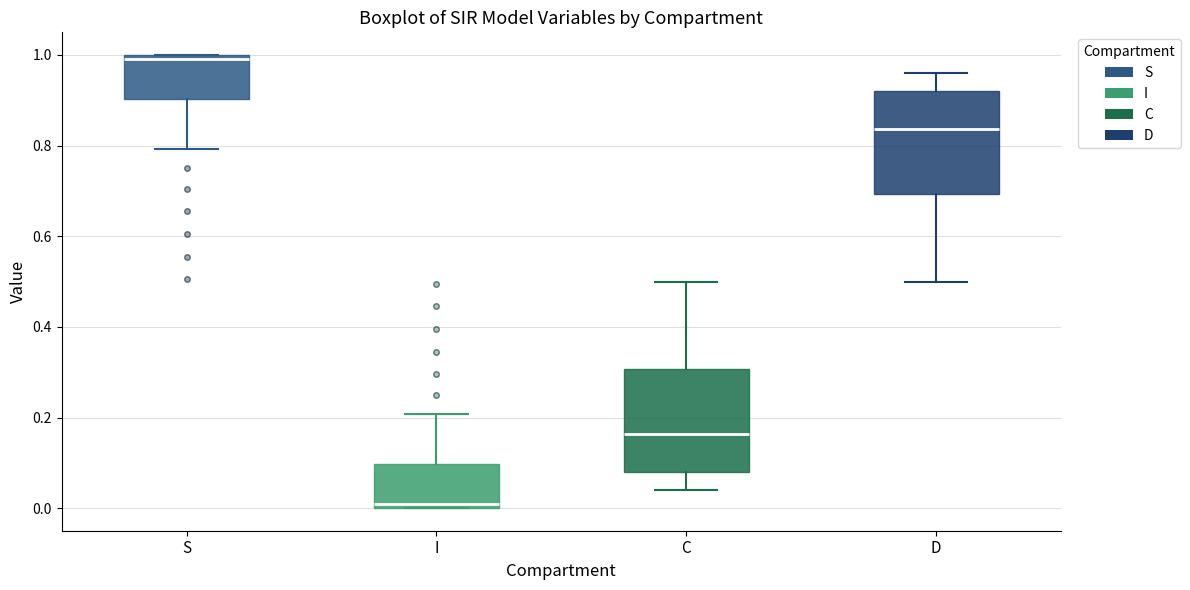

Reading left to right, read every box against the y-axis: the position of its median line, the range the box covers, and the ends of its whiskers. The values are not printed on the chart, so give them approximately, as read against the axis.

S: median 0.98, box 0.90 to 1.00, whiskers 0.80 to 1.00
I: median 0.02, box 0.00 to 0.10, whiskers 0.00 to 0.20
C: median 0.16, box 0.08 to 0.30, whiskers 0.04 to 0.50
D: median 0.84, box 0.70 to 0.92, whiskers 0.50 to 0.96